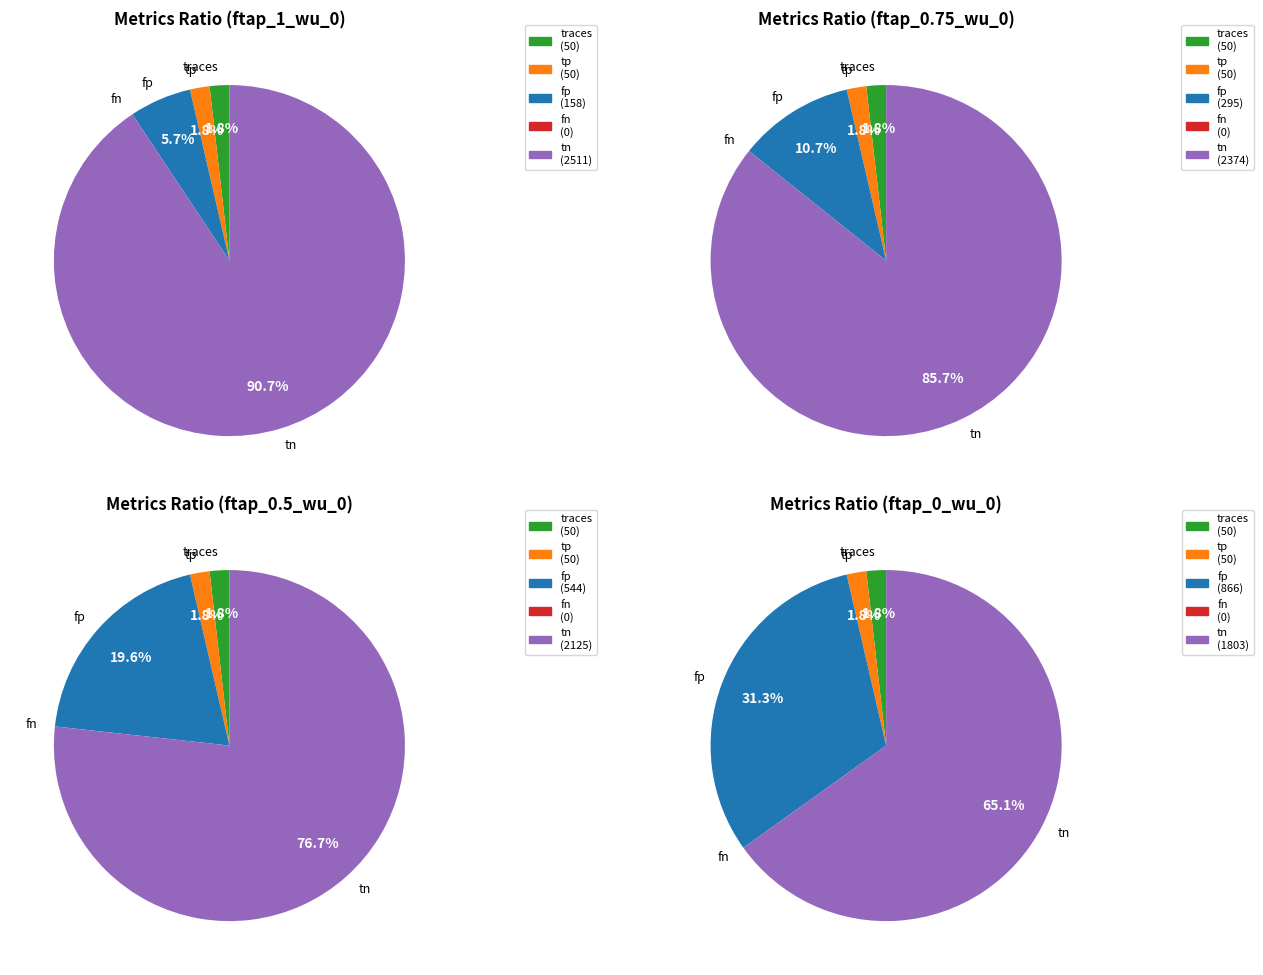

To the nearest percent, what portion does tn represent?

86%